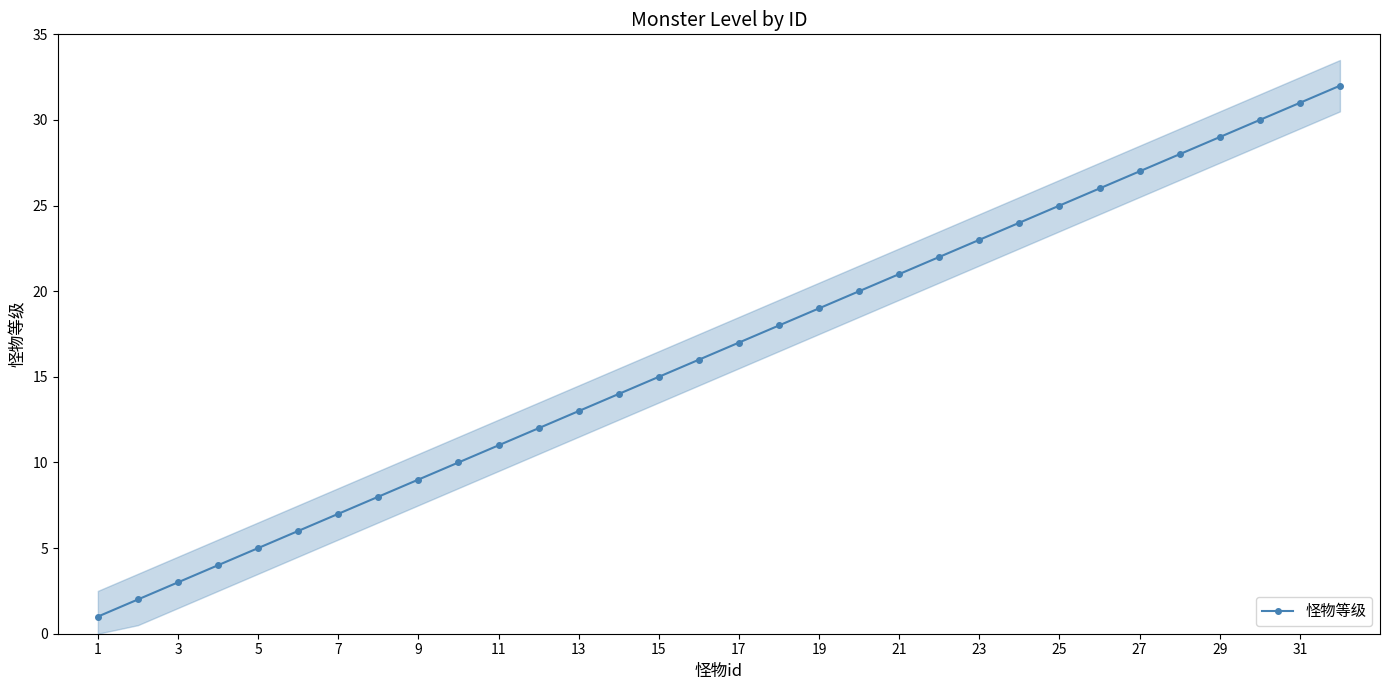

Count the number of categories in the chart.

32